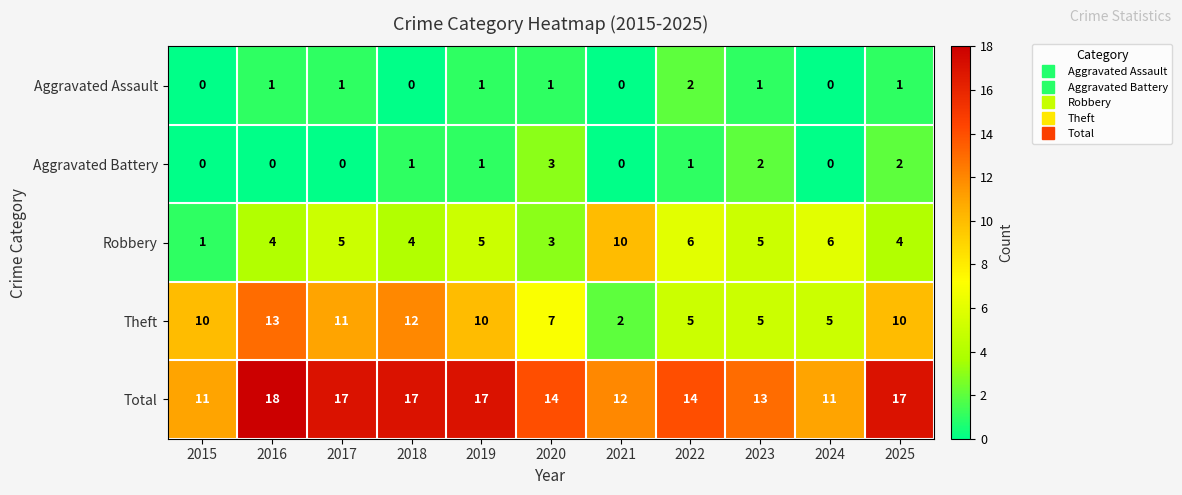

At 2017, list the series in order from smallest to largest.

Aggravated Battery, Aggravated Assault, Robbery, Theft, Total